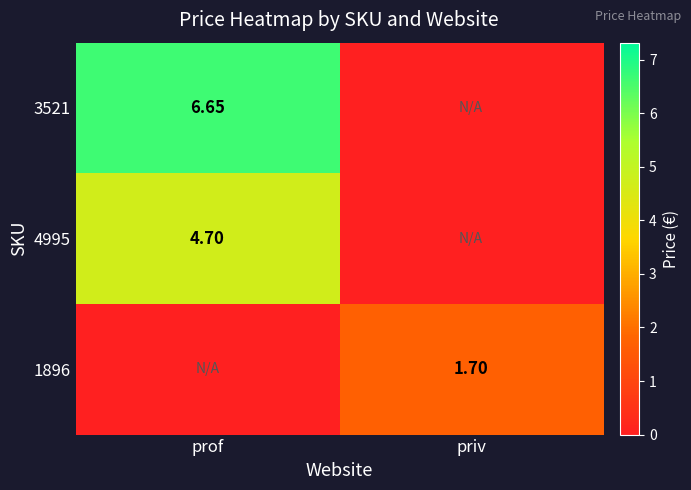

What is the highest value of the 3521 series?

6.7